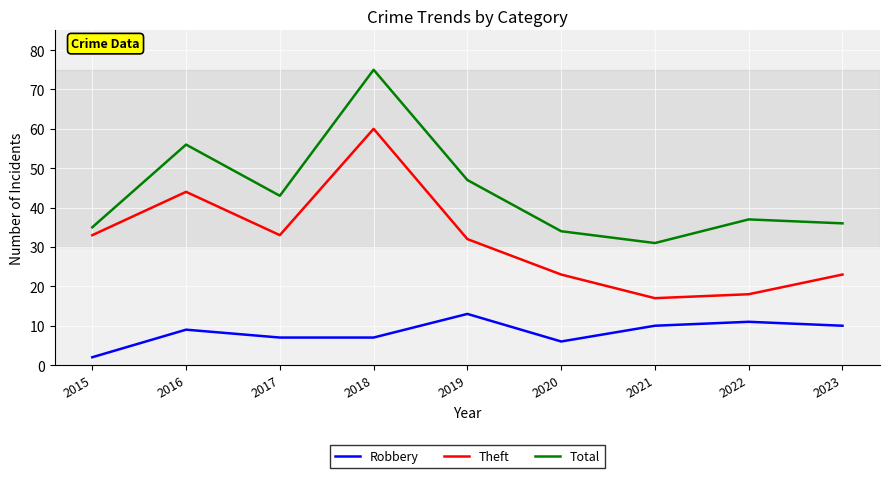

How many categories are shown in the chart?

9